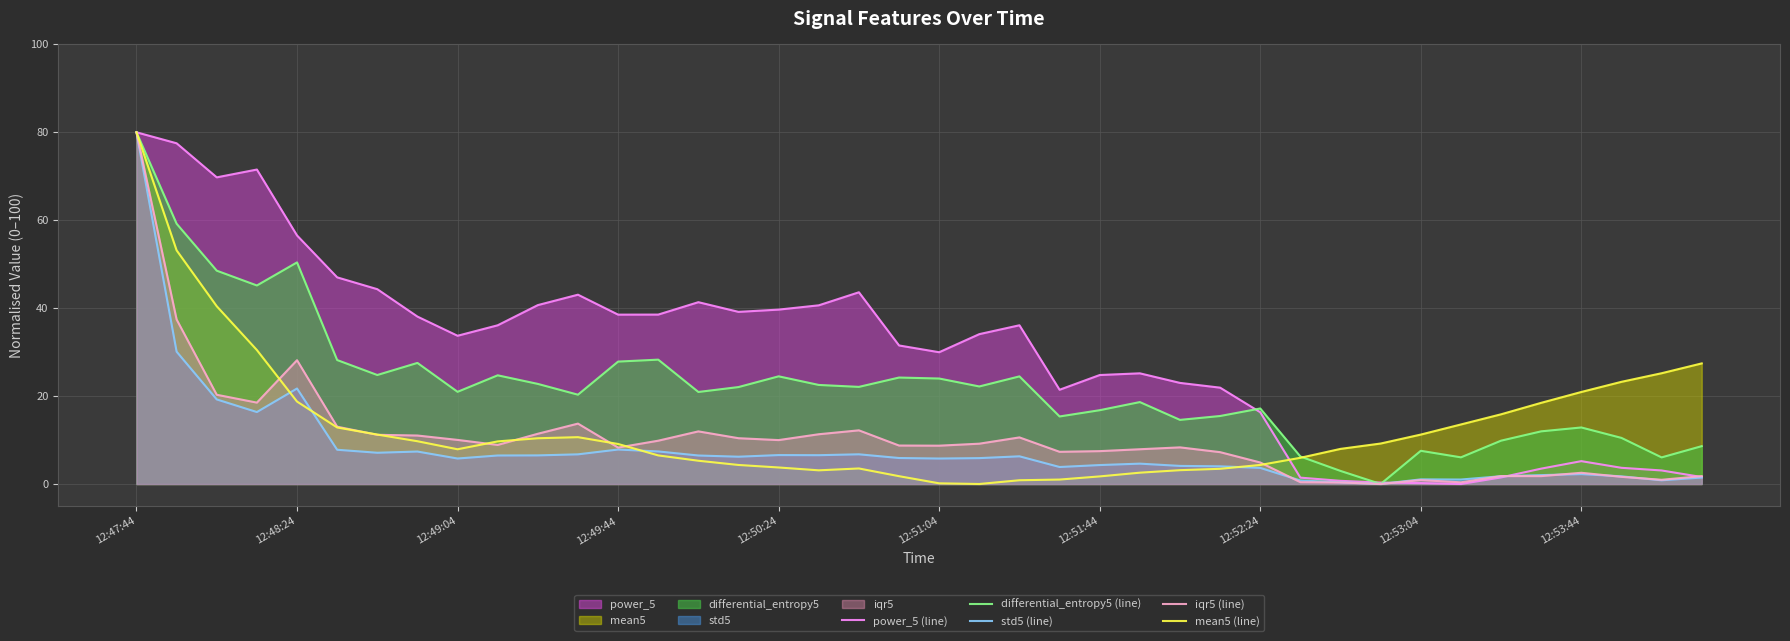

List the series in order of their peak value, lowest first.

power_5 (line), differential_entropy5 (line), std5 (line), iqr5 (line), mean5 (line)